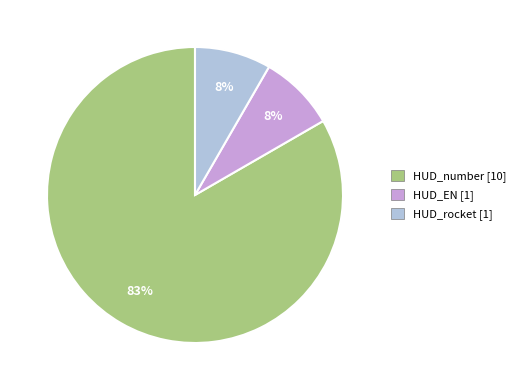

Is it true that HUD_number is 71% of the pie?

False